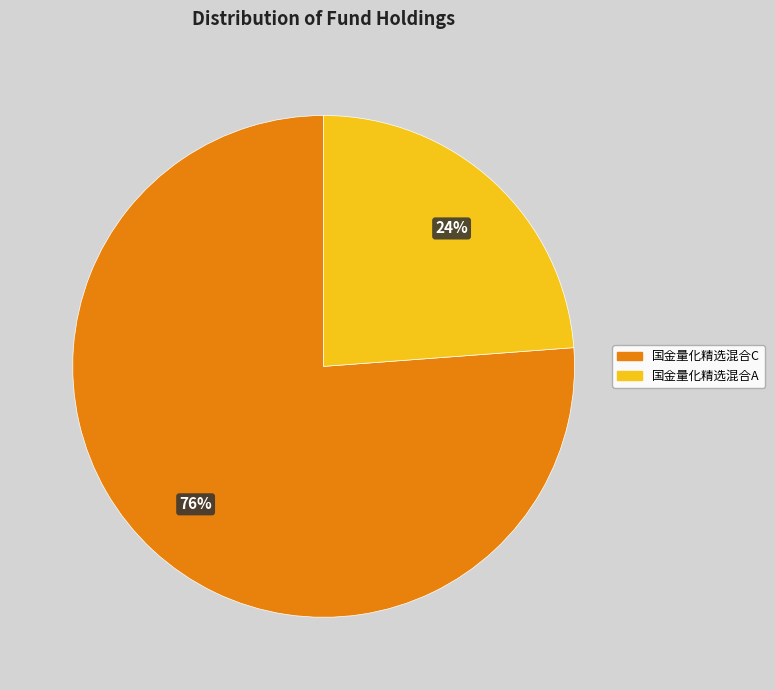

Does 国金量化精选混合A represent more than half of the total?

No